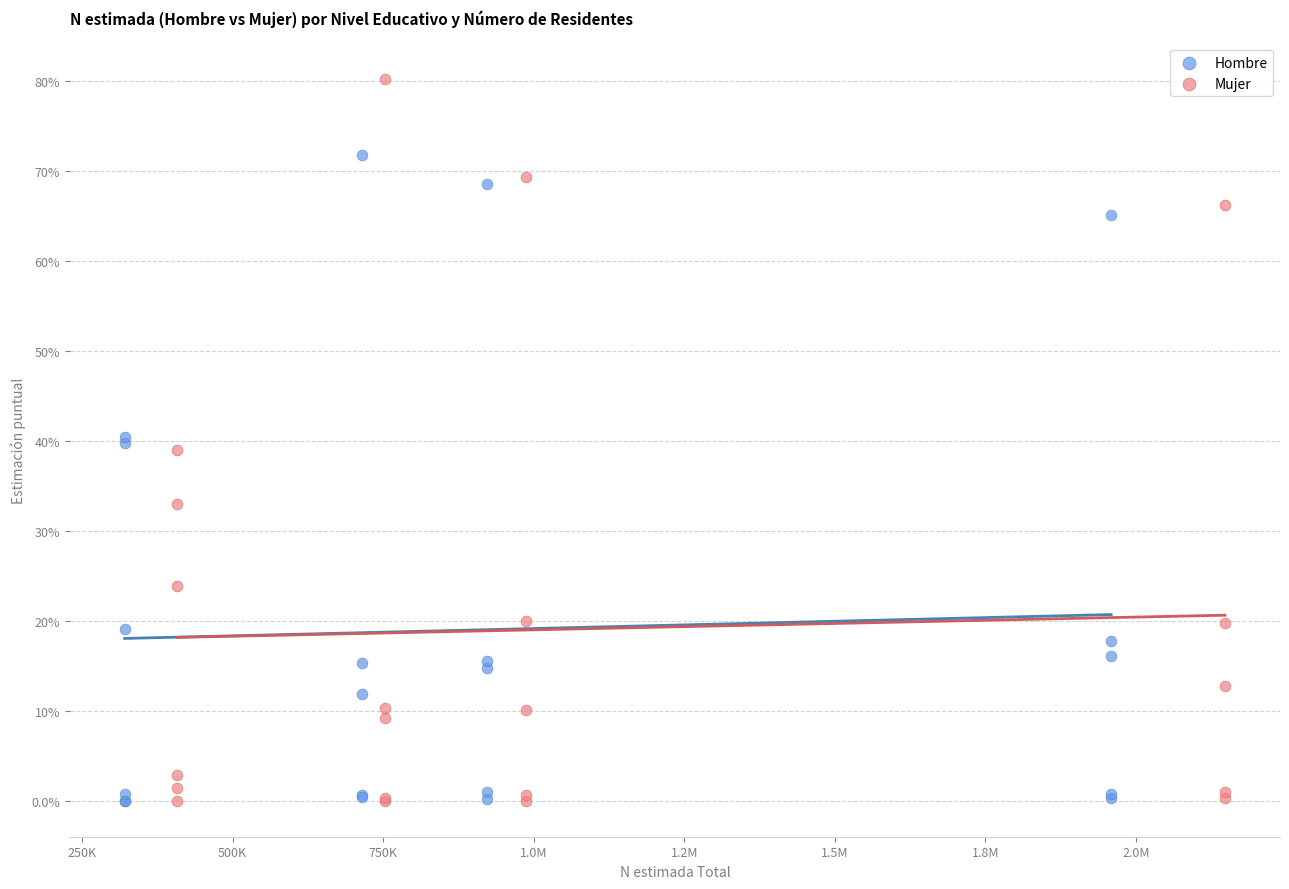

What are all the series names shown in the legend?

Hombre, Mujer